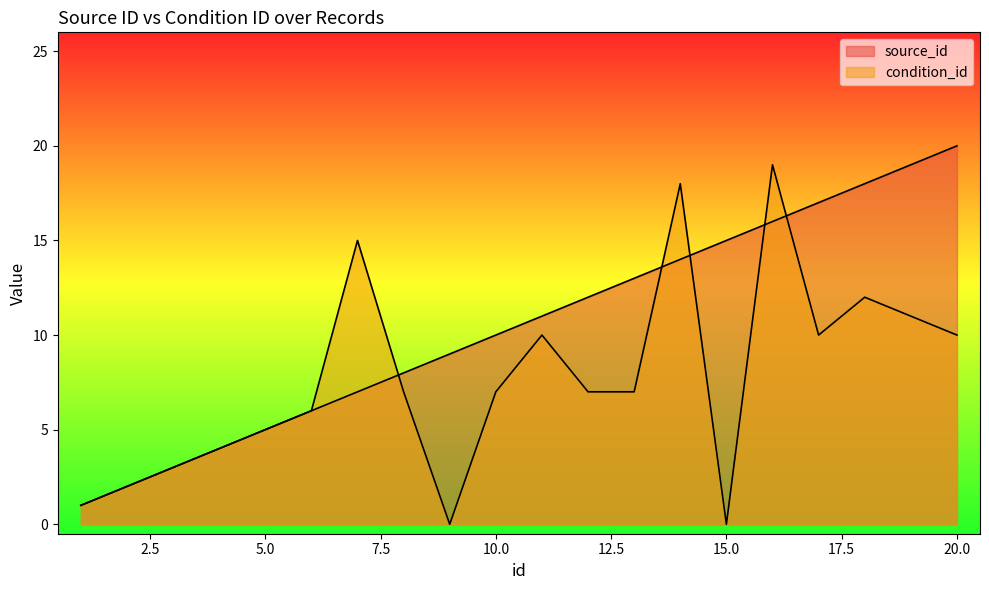

Which series has the largest total across all categories?

source_id